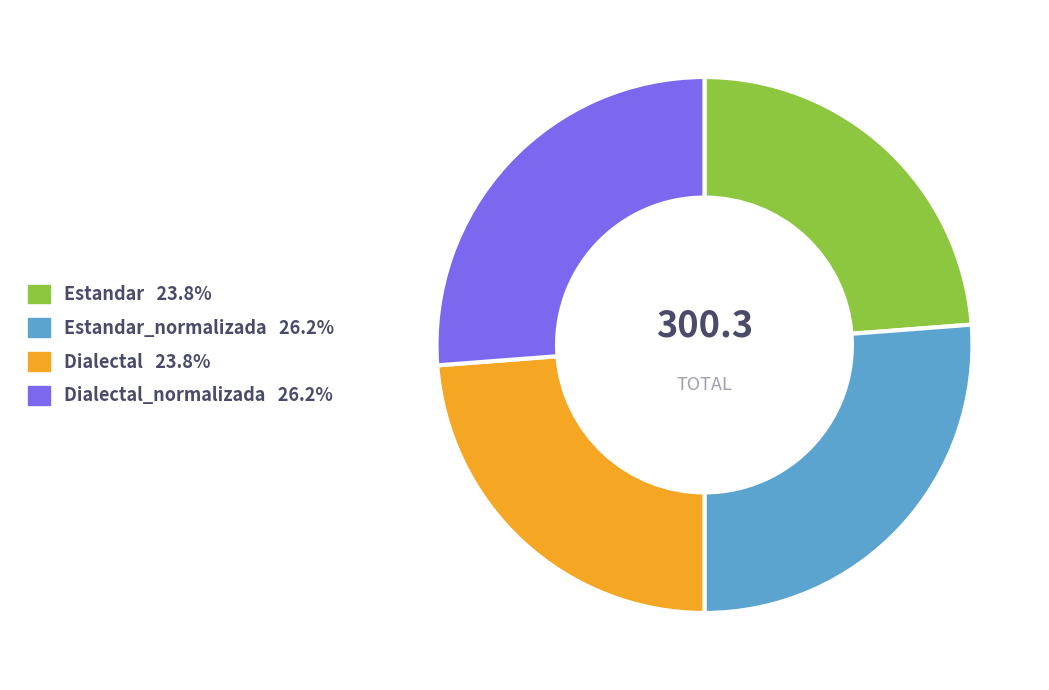

Is there any slice that represents more than half of the pie?

No